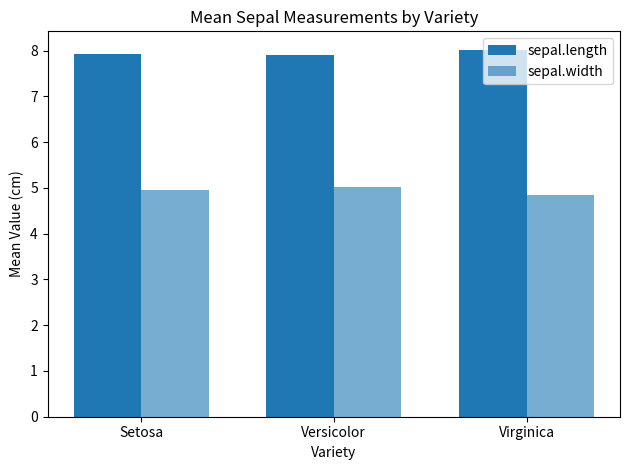

Count the number of categories in the chart.

3